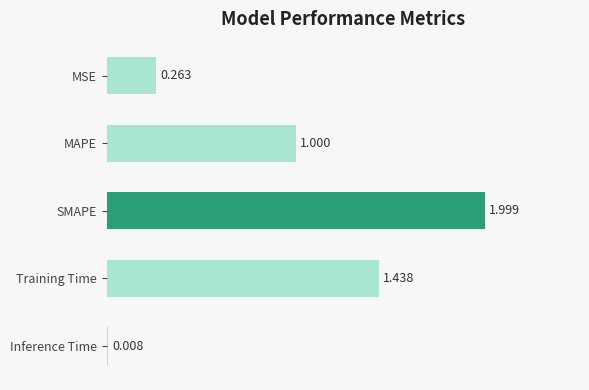

What is the label of the 3rd bar from the bottom?

SMAPE